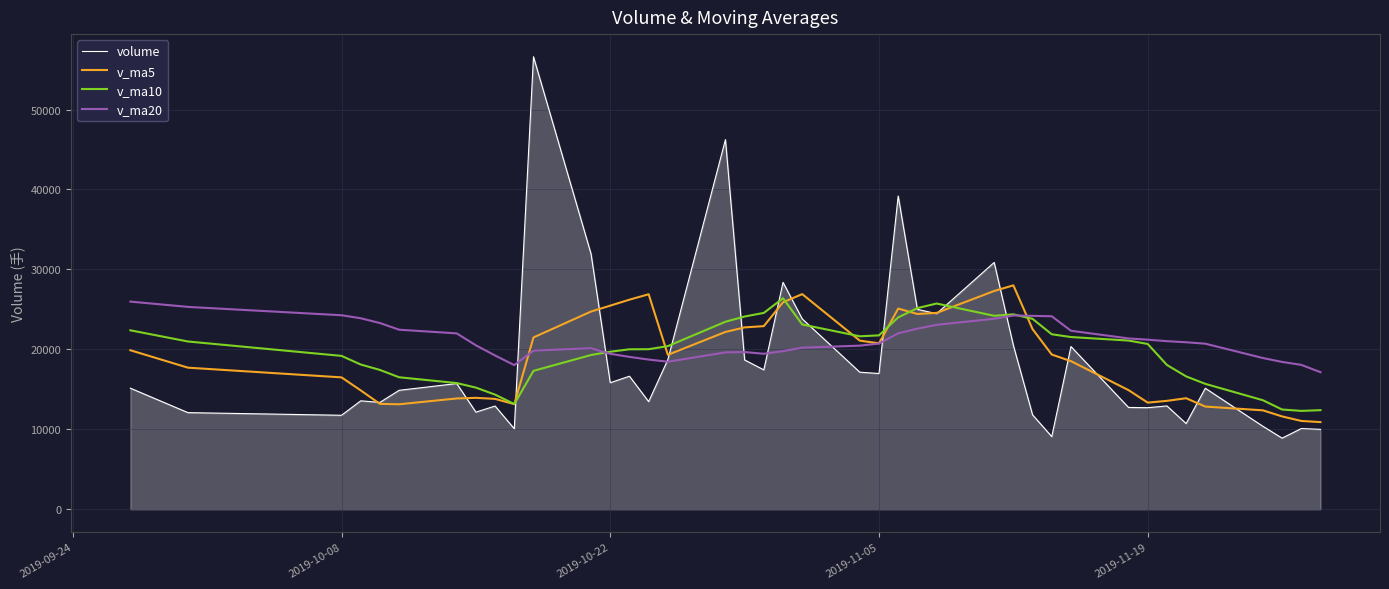

Which series ends up on top after the final intersection of volume and v_ma20?

v_ma20